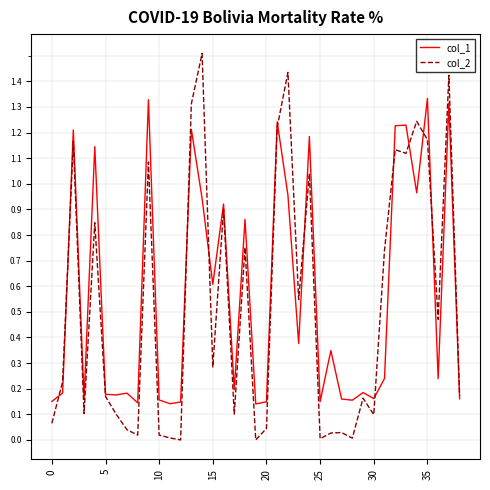

Which series has the widest spread of values?

col_2